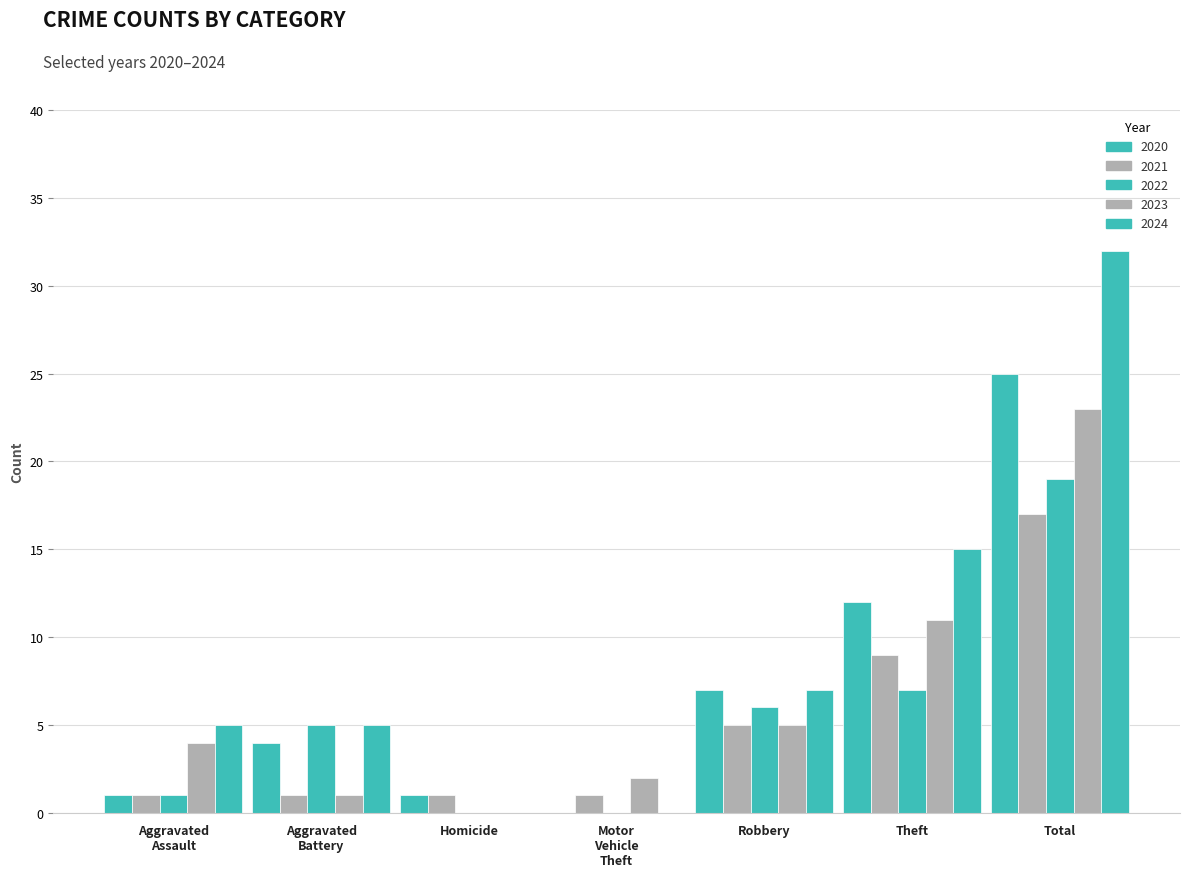

Count the number of categories in the chart.

7